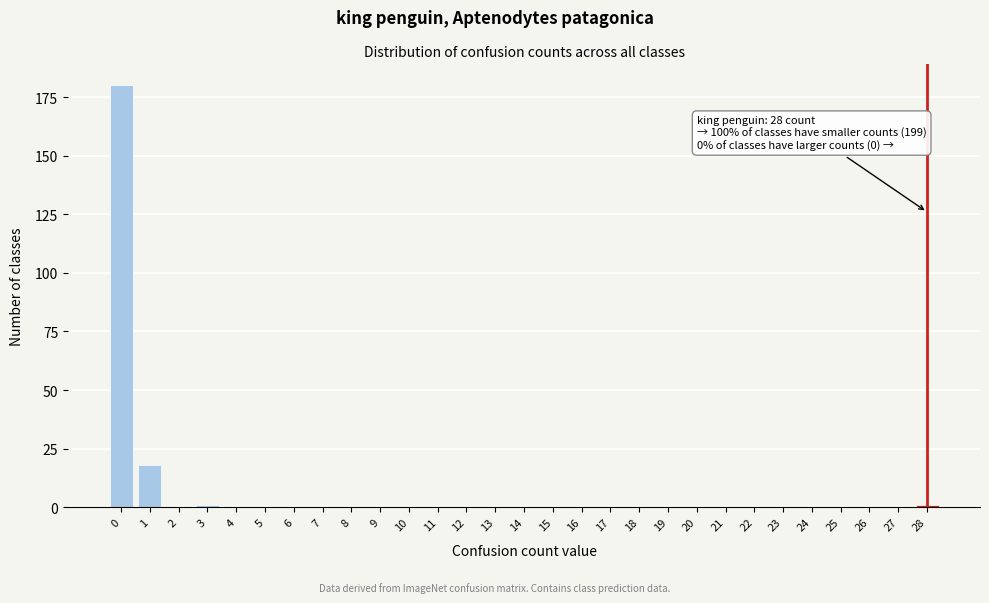

Reading left to right, list all the values displayed in this chart.

0=180	1=18	2=0	3=1	4=0	5=0	6=0	7=0	8=0	9=0	10=0	11=0	12=0	13=0	14=0	15=0	16=0	17=0	18=0	19=0	20=0	21=0	22=0	23=0	24=0	25=0	26=0	27=0	28=1